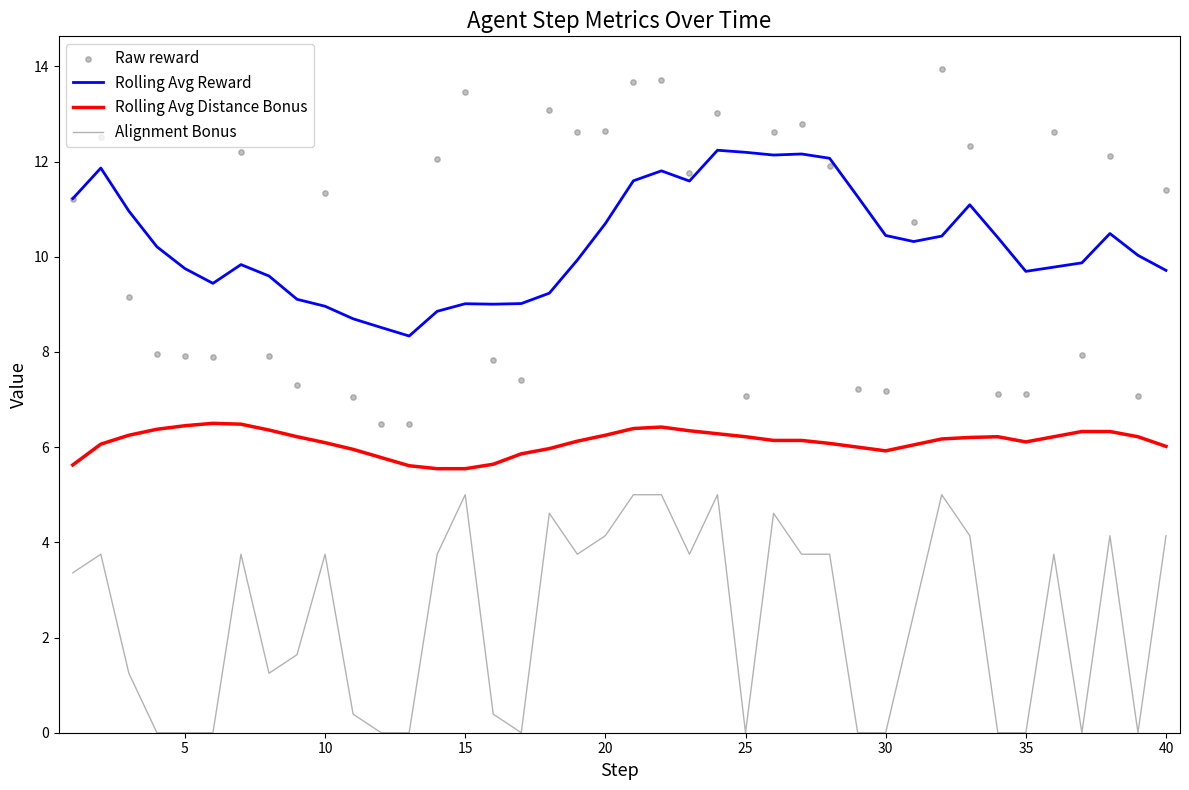

Which series has the largest Y range (max minus min)?

Raw reward